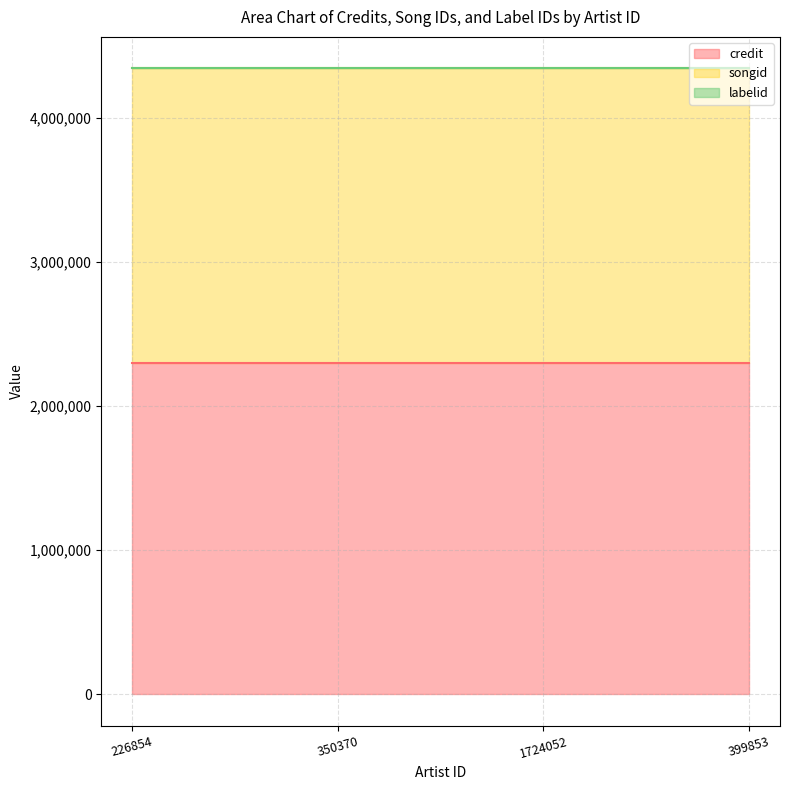

Between 1724052 and 399853, which series saw the biggest shift?

credit